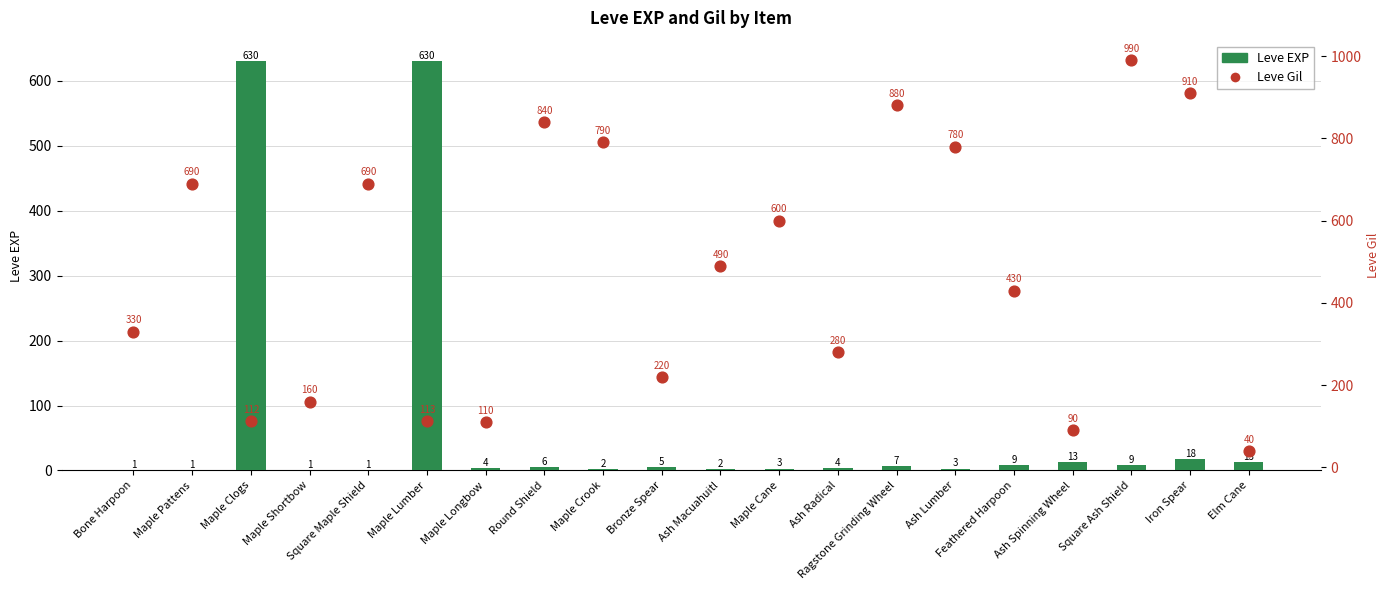

Which series has the largest total across all categories?

Leve Gil